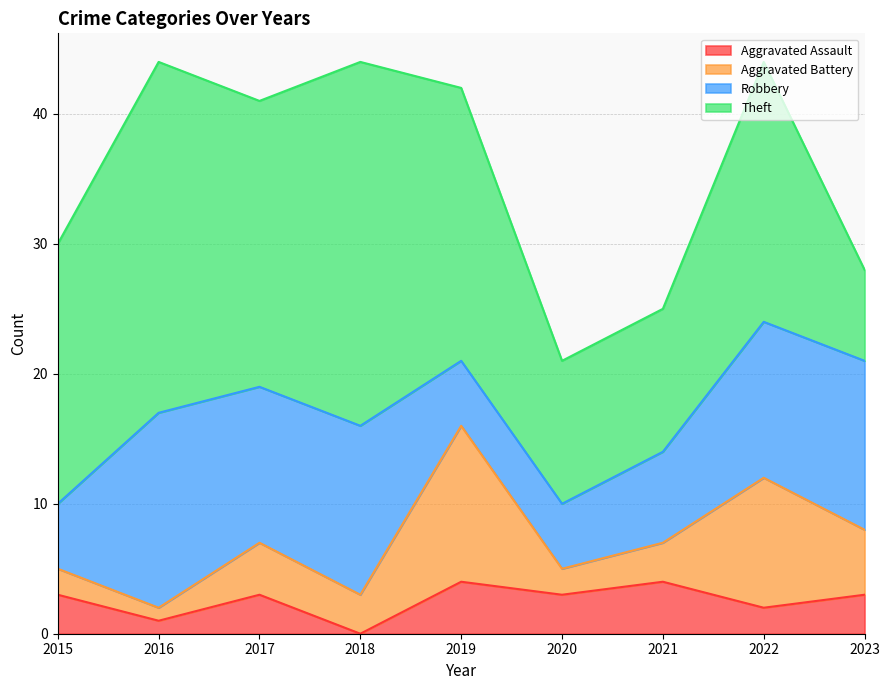

True or false: Theft and Aggravated Battery intersect in this chart.

False